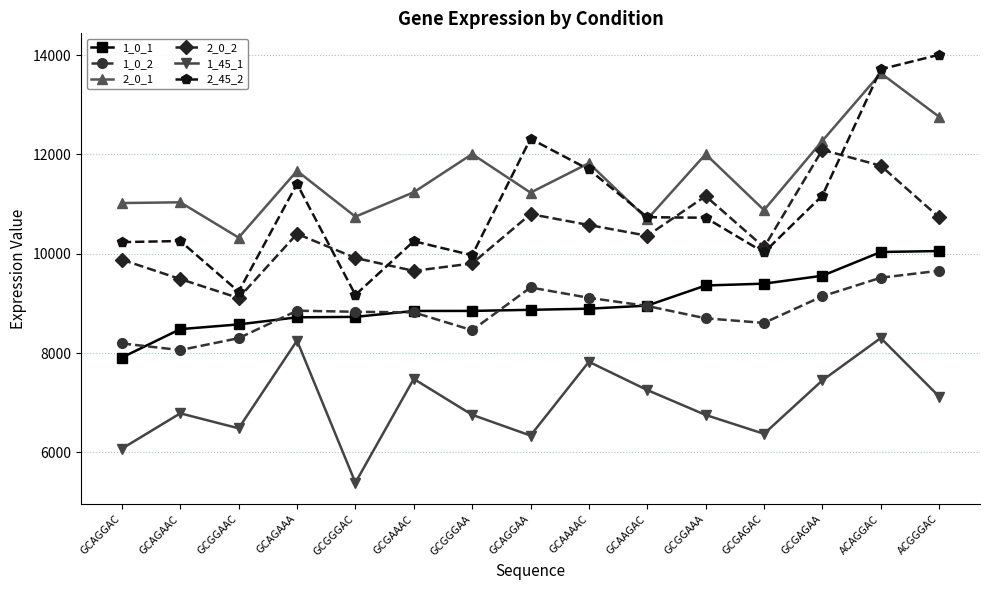

True or false: 2_0_1 and 2_0_2 intersect in this chart.

False